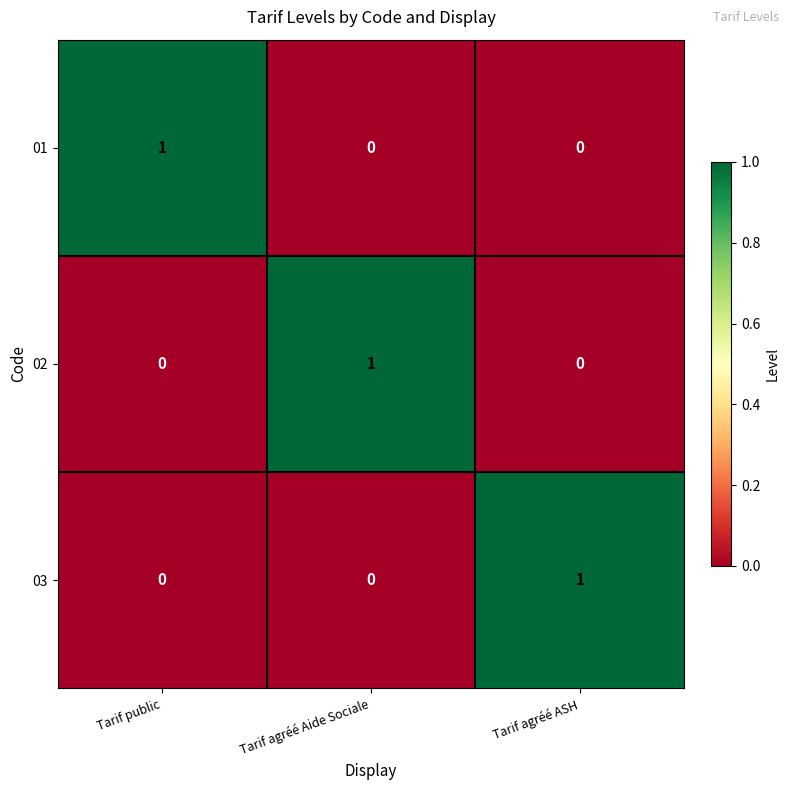

At how many categories does at least one series exceed 0?

3